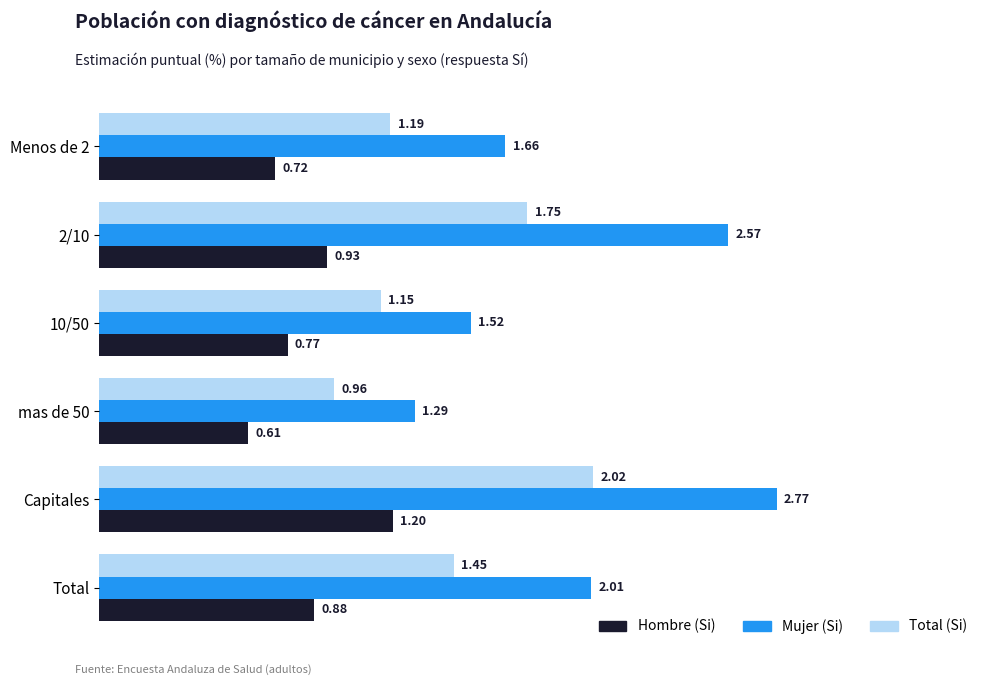

Rank the series by their average value, from lowest to highest.

Hombre (Si), Total (Si), Mujer (Si)